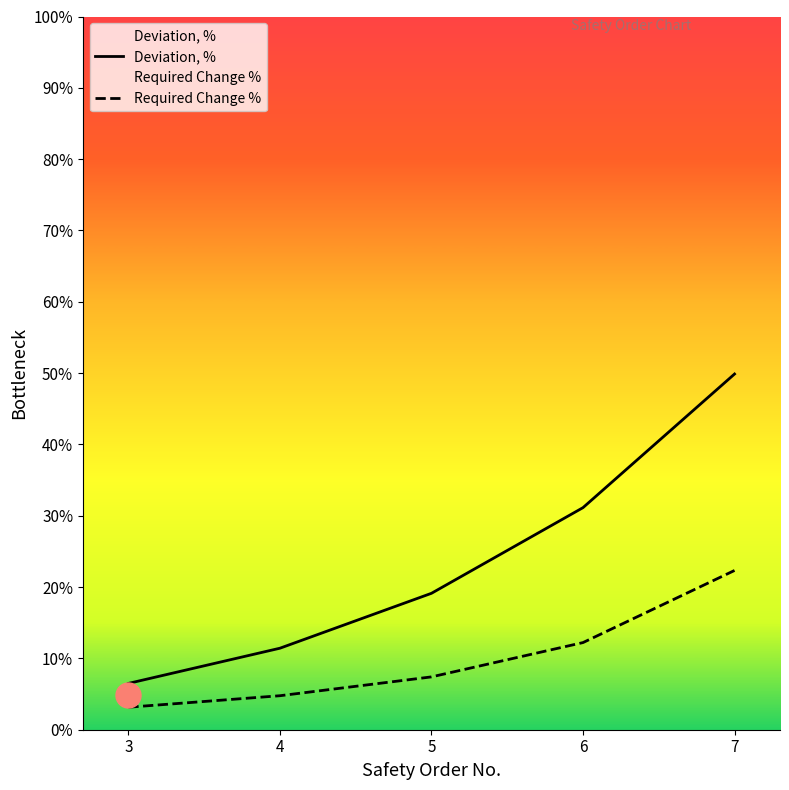

What is the sum of the Required Change % values at 7 and 4?

27.1